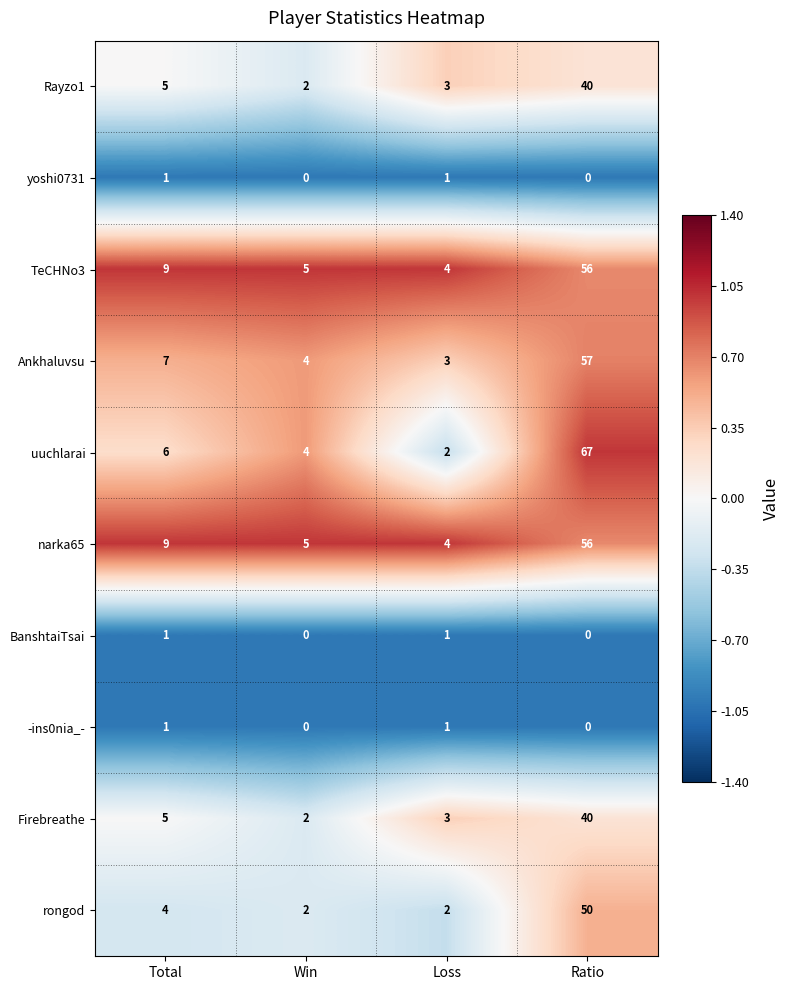

Is it true that Rayzo1 equals 40 at Ratio?

True